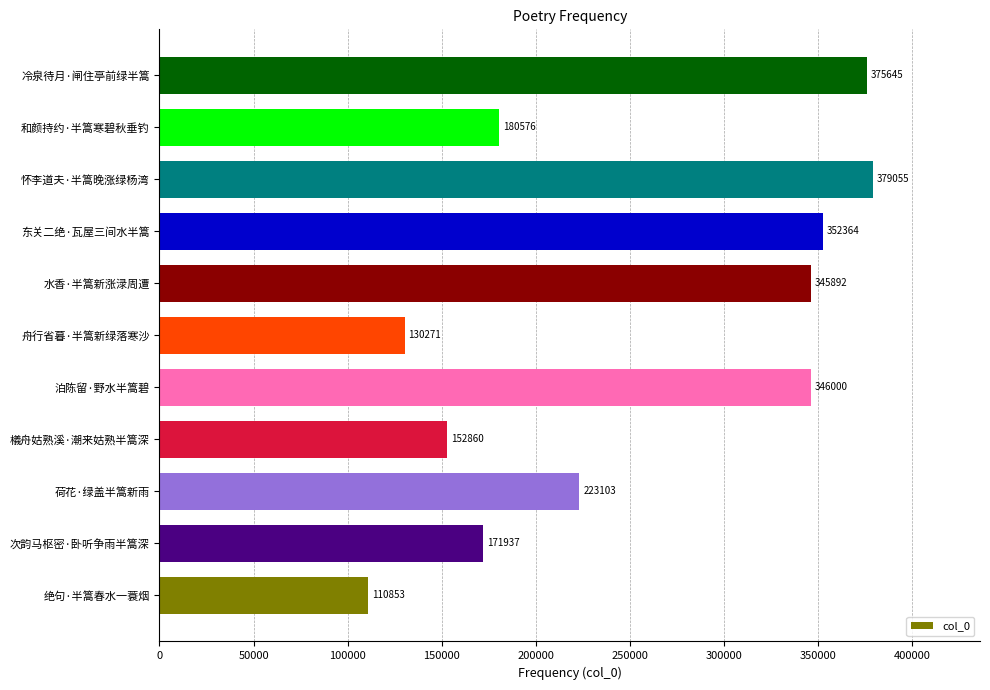

How many bars are there in total?

11